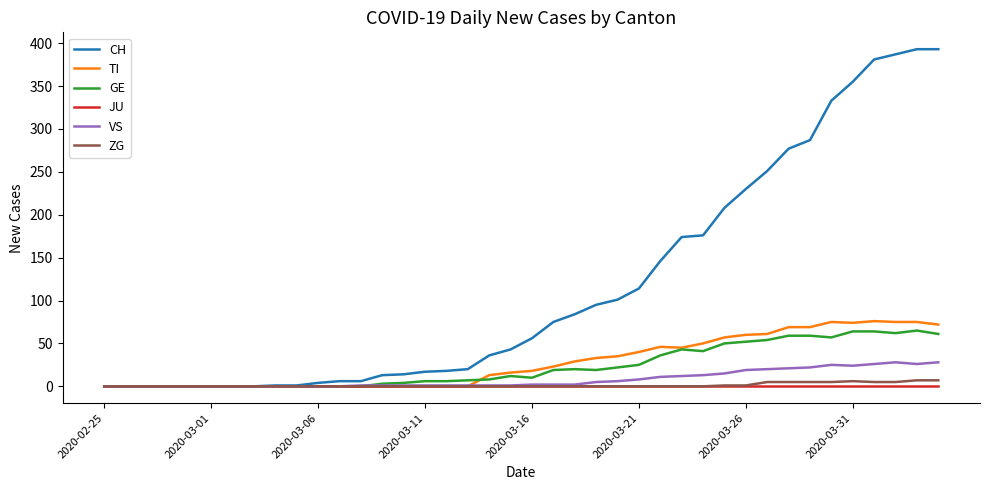

Which series has the largest total across all categories?

CH